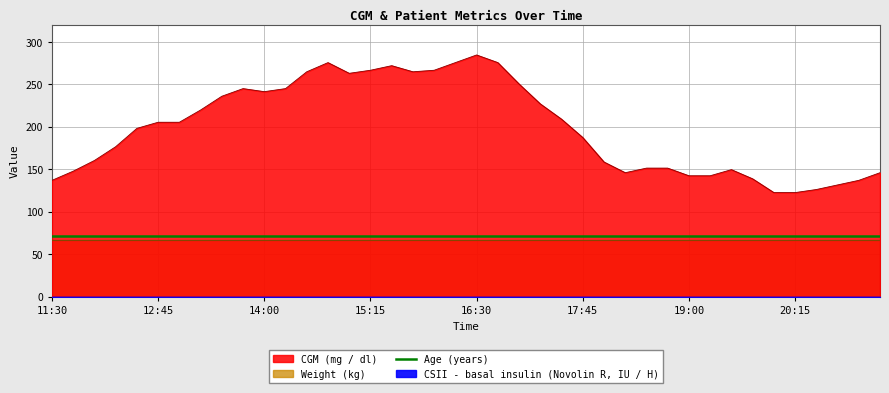

True or false: CGM (mg / dl) and Age (years) cross at least once.

False